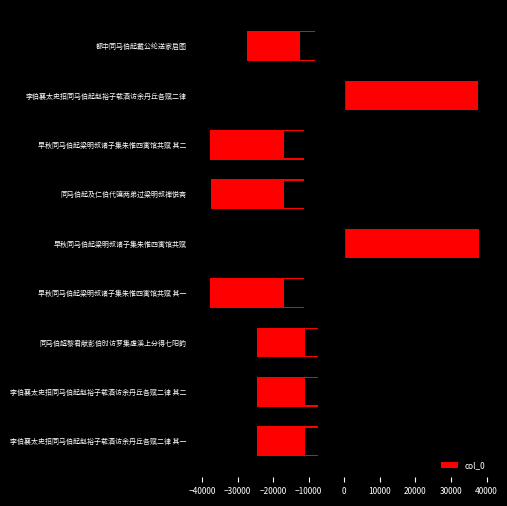

Reading left to right, extract all data points from this chart.

-24490	-24489	-24615	-37843	37843	-37463	-37842	37720	-27431